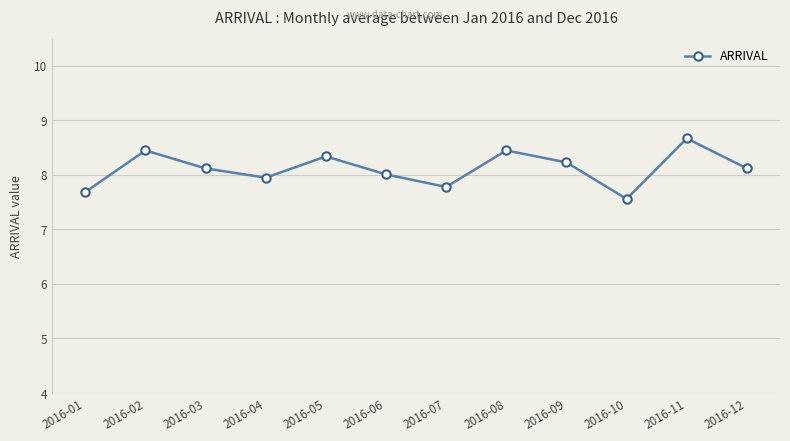

What is the approximate value at 2016-10?

7.6